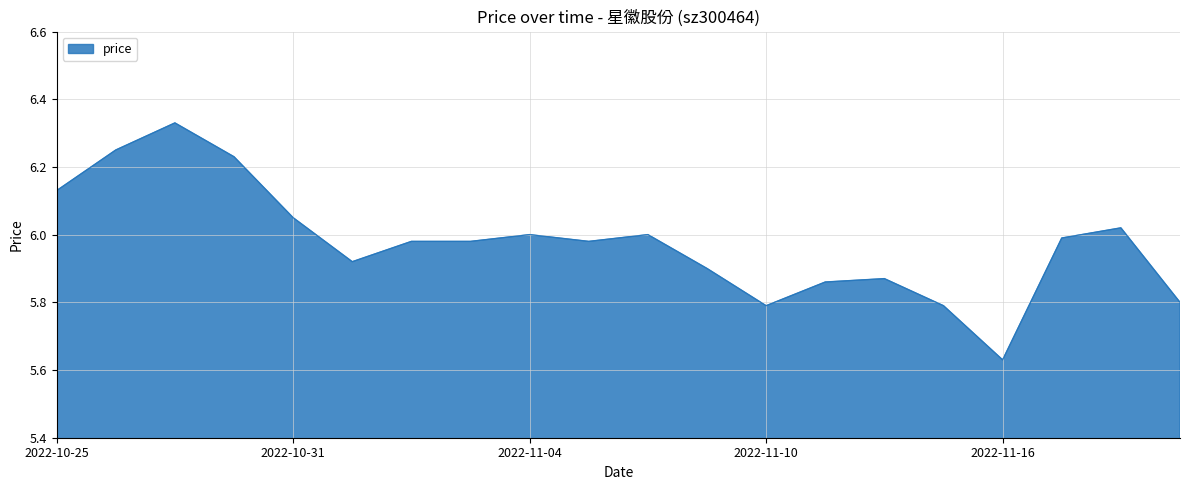

How many lines are shown in the chart?

1